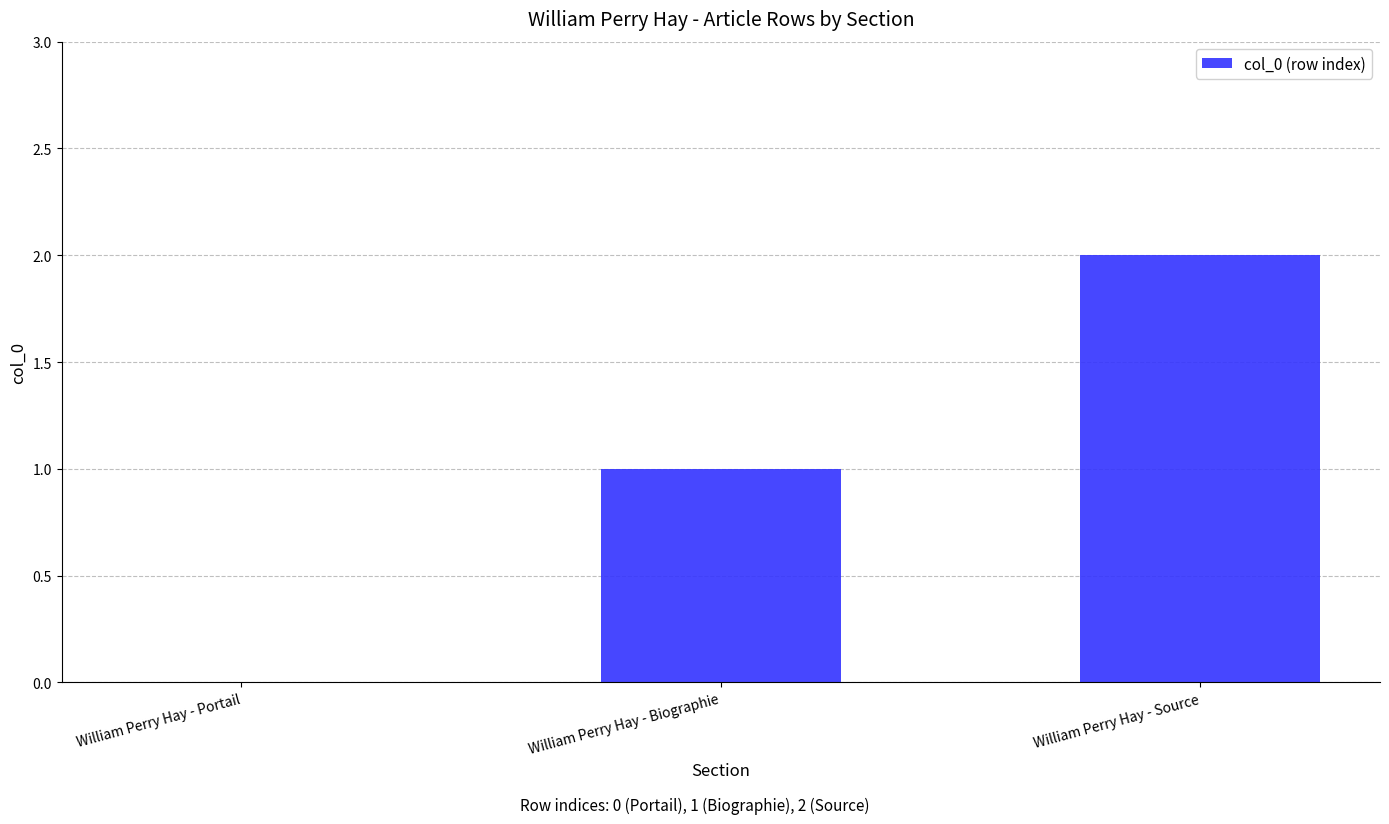

The value at William Perry Hay - Biographie is 1. True or false?

True